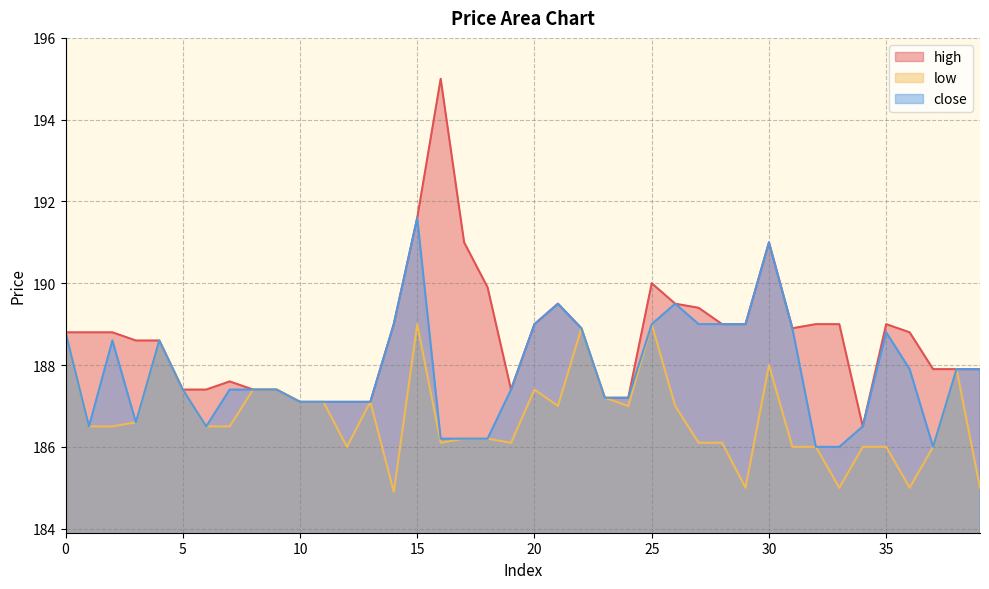

What is the smallest value displayed?

184.9